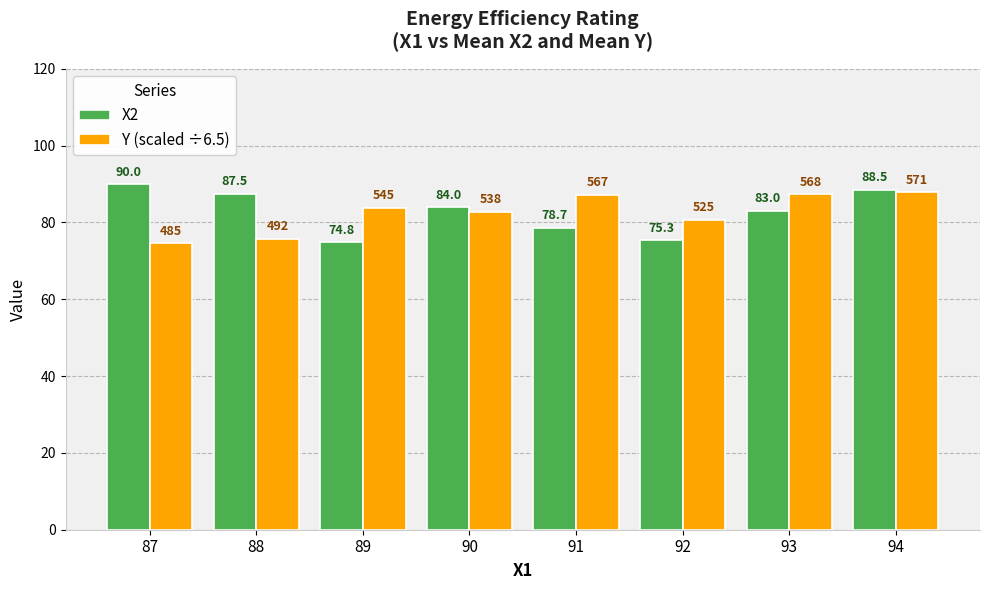

At which category does the chart reach its peak across all series?

87